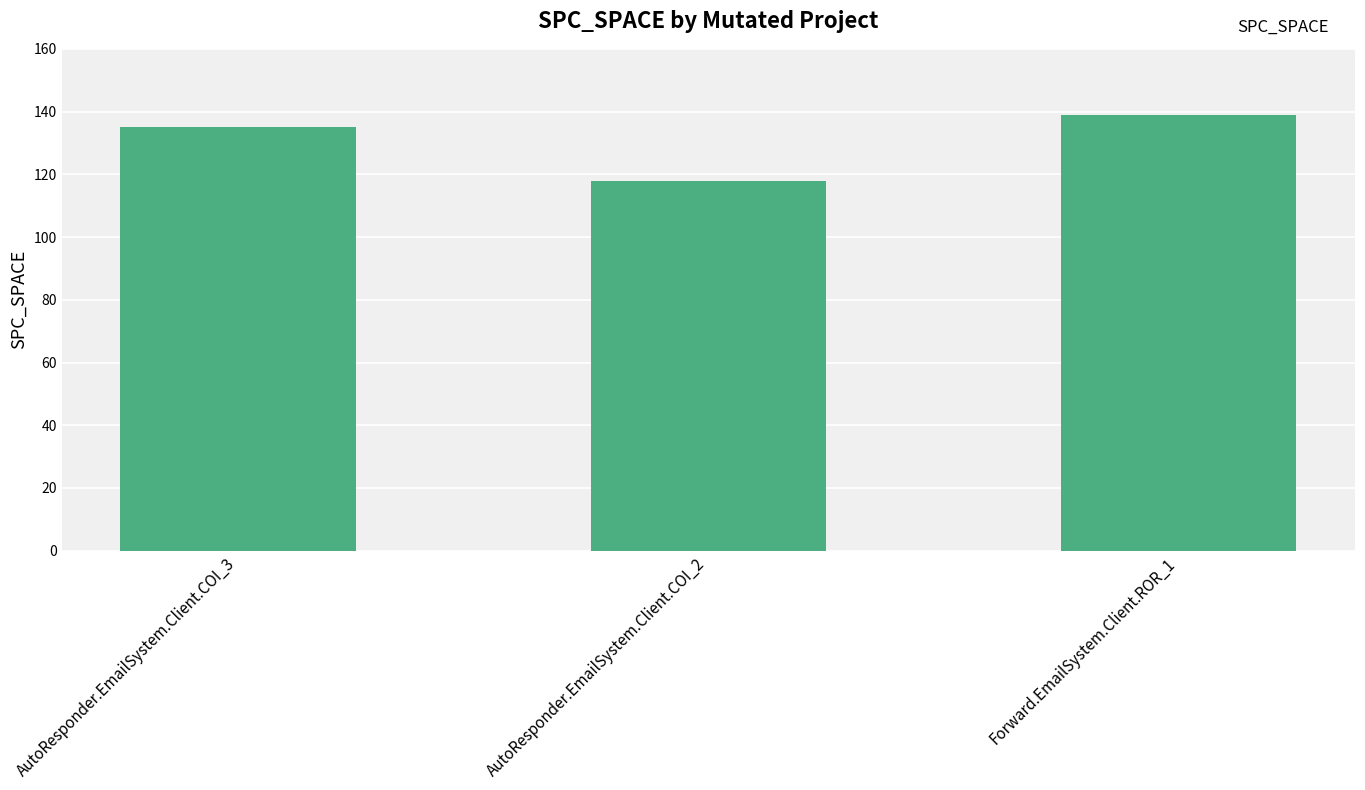

Reading left to right, transcribe all the data shown in this chart.

AutoResponder.EmailSystem.Client.COI_3=135	AutoResponder.EmailSystem.Client.COI_2=118	Forward.EmailSystem.Client.ROR_1=139